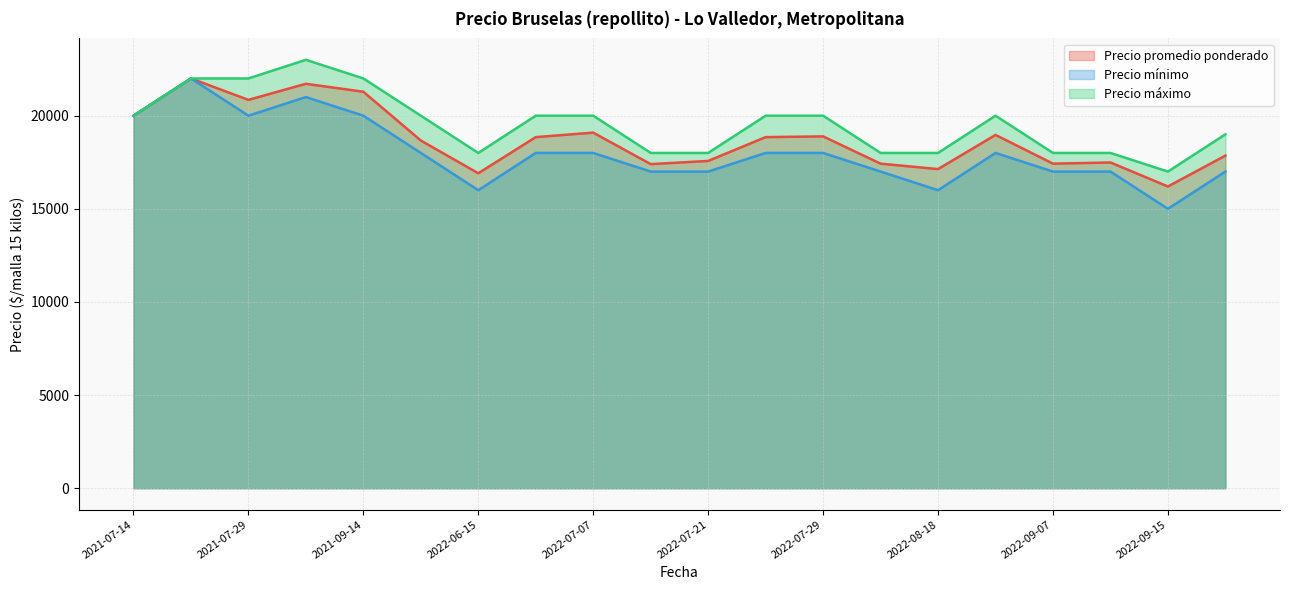

At how many categories does at least one series exceed 16989?

20